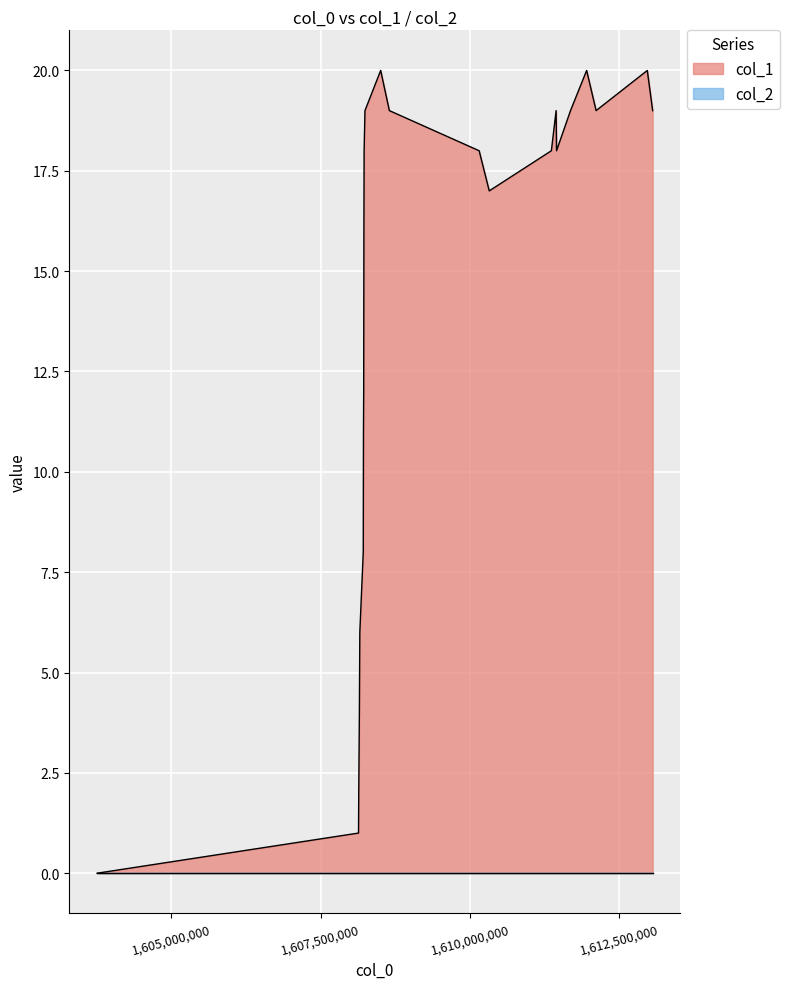

What is the difference between the second highest and second lowest values?

19